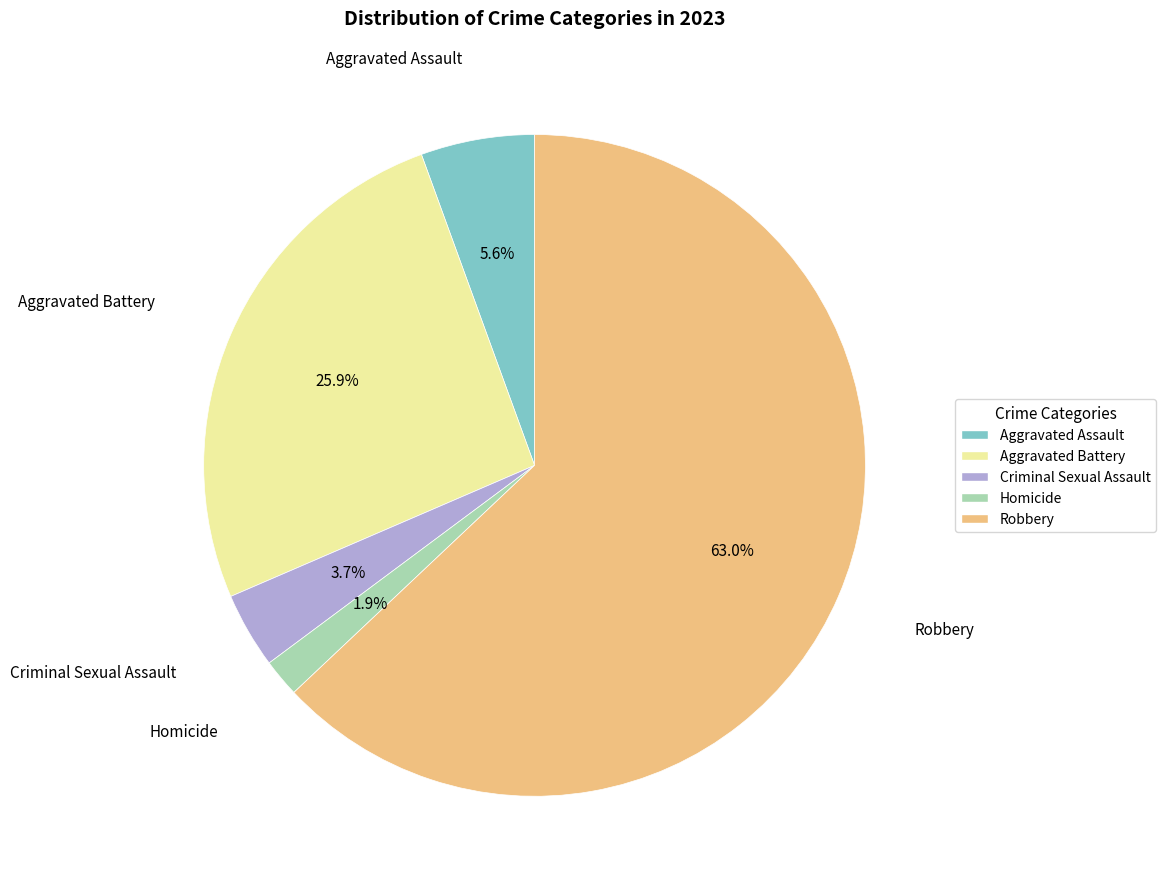

To the nearest percent, what is the combined percentage of Criminal Sexual Assault and Robbery?

67%